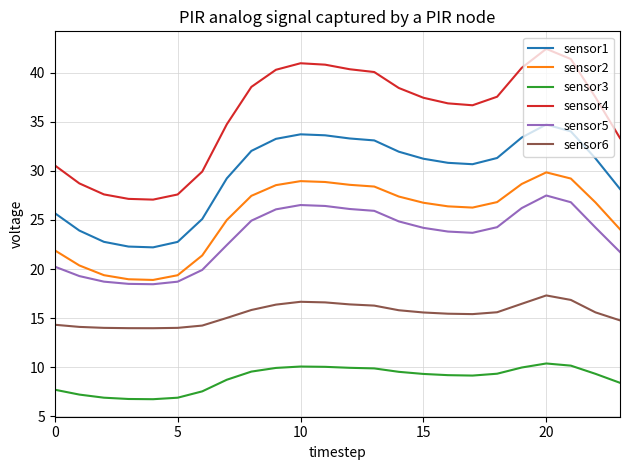

List the series in order of their peak value, highest first.

sensor4, sensor1, sensor2, sensor5, sensor6, sensor3